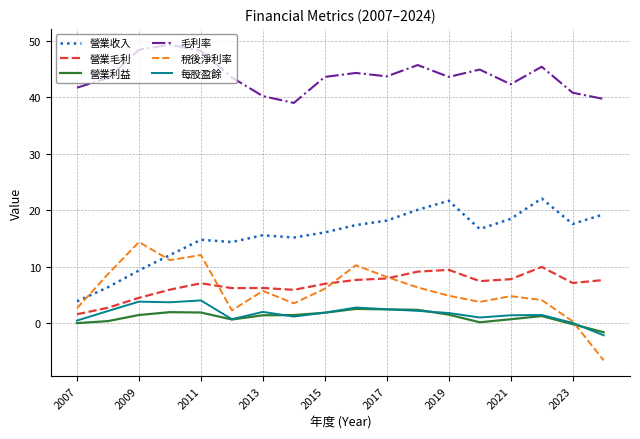

Which series has the largest range (max minus min)?

稅後淨利率